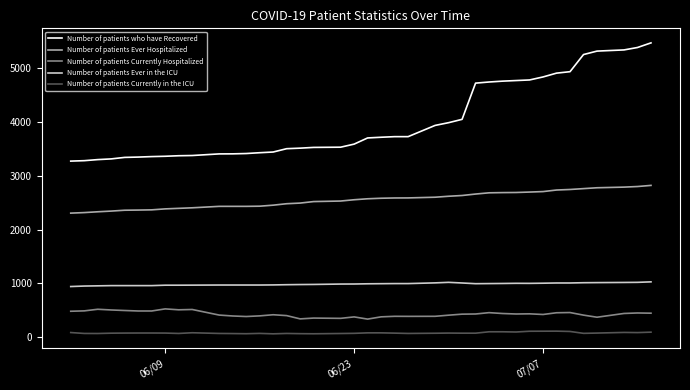

Is this an area chart (filled region under the line)?

No